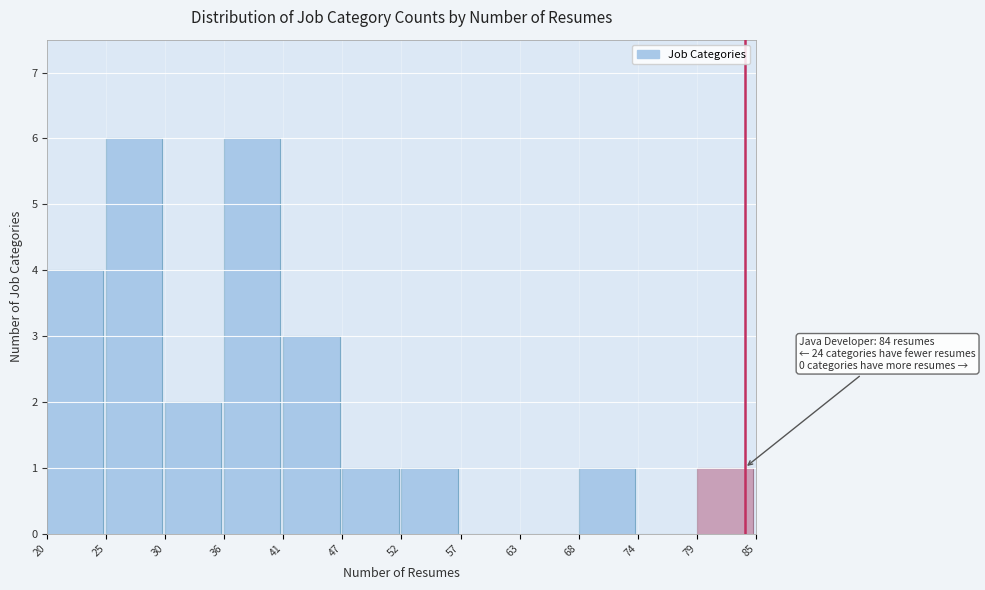

Reading left to right, list all the values displayed in this chart.

20=4	25=6	30=2	36=6	41=3	47=1	52=1	57=0	63=0	68=1	74=0	79=1